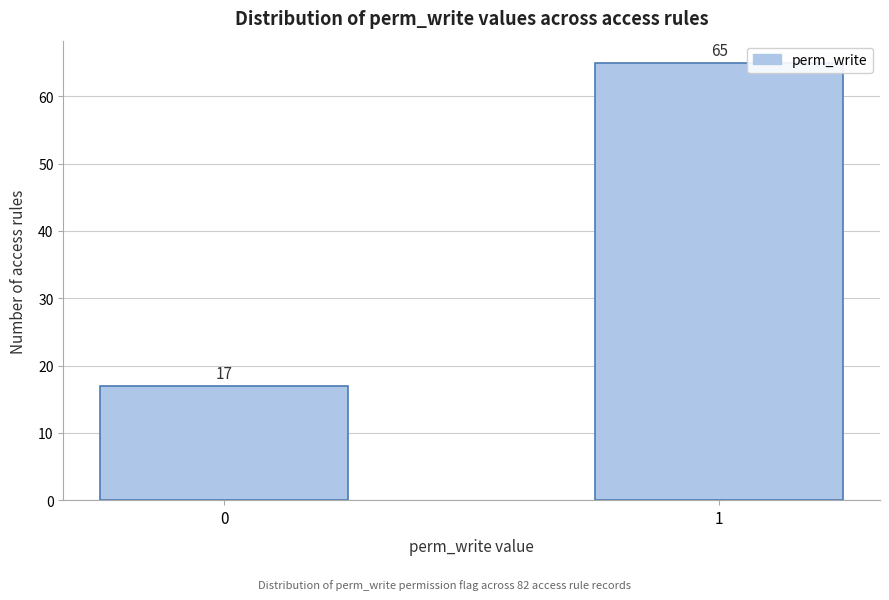

Reading left to right, extract all data points from this chart.

17	65